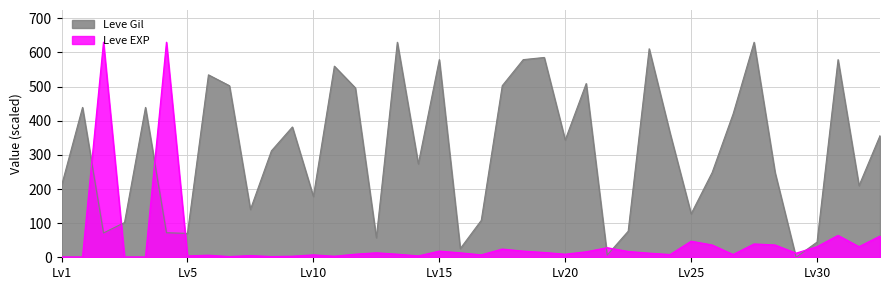

What are all the series names shown in the legend?

Leve Gil, Leve EXP